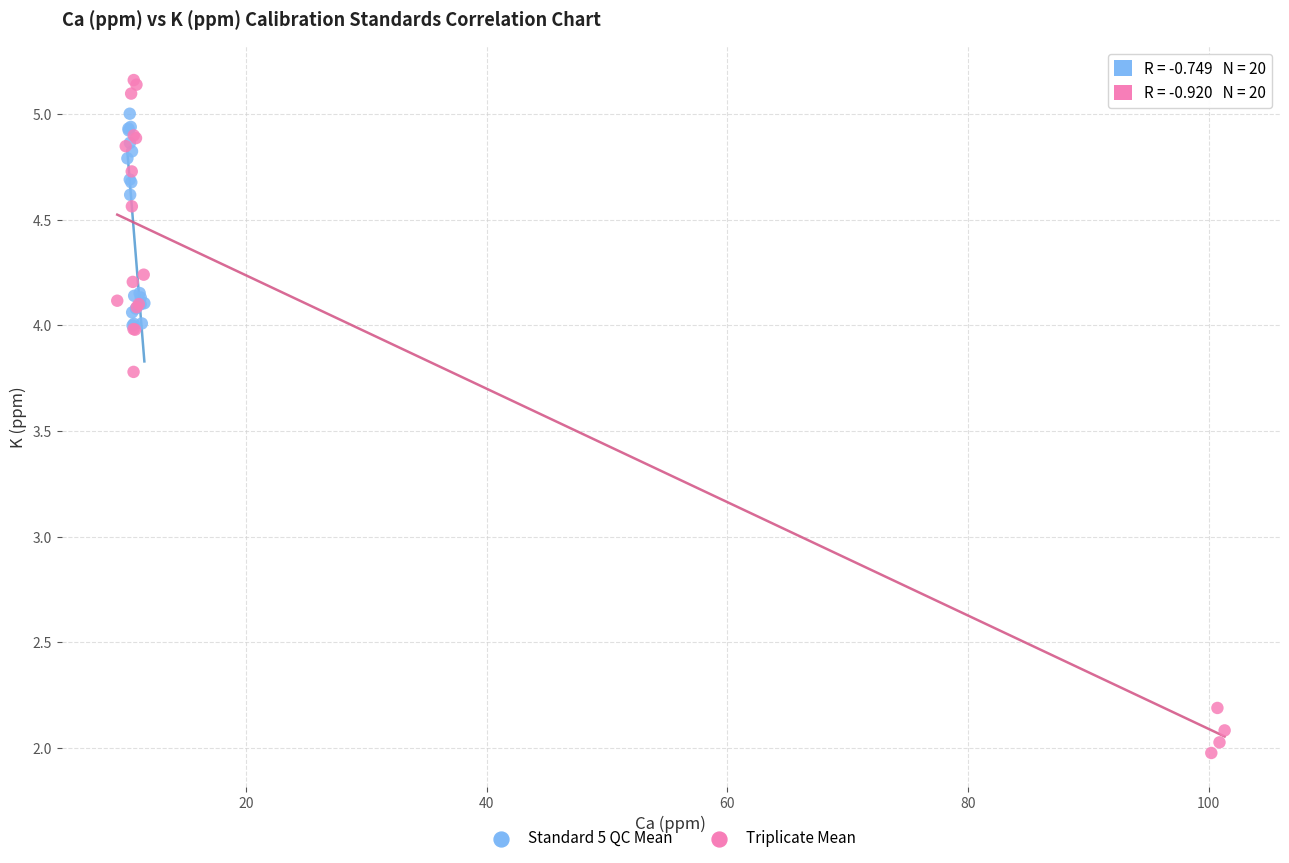

Which series contains the highest Y value?

Triplicate Mean